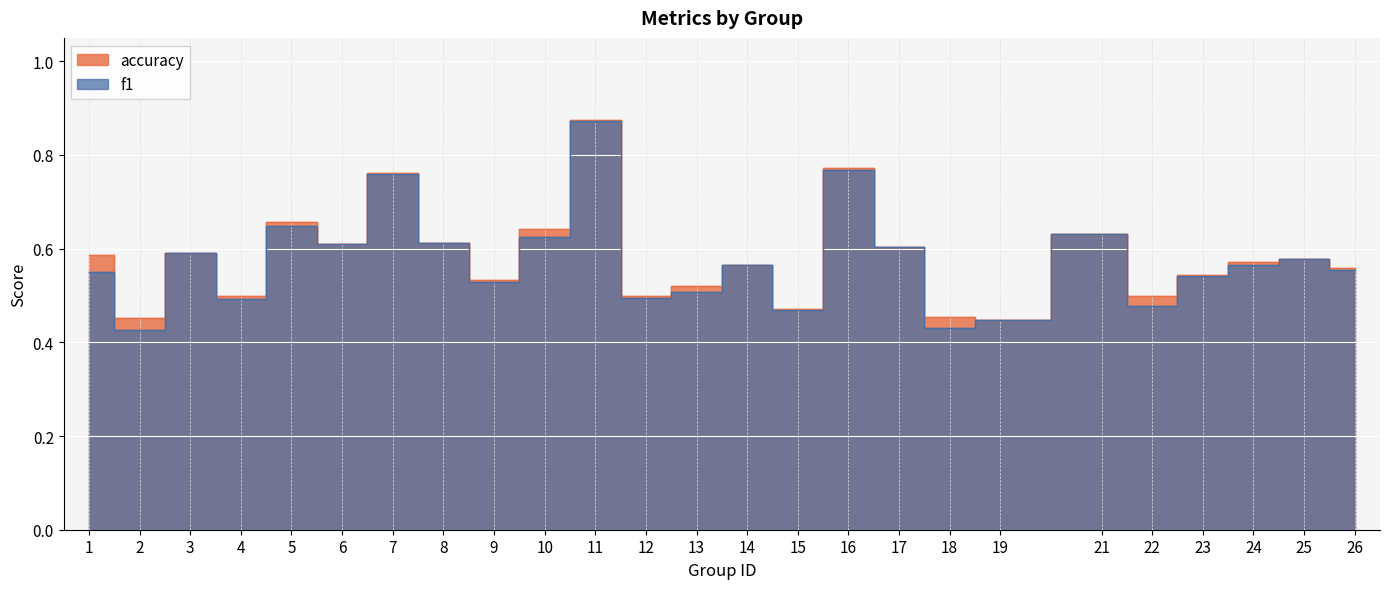

Which series has the largest range (max minus min)?

f1